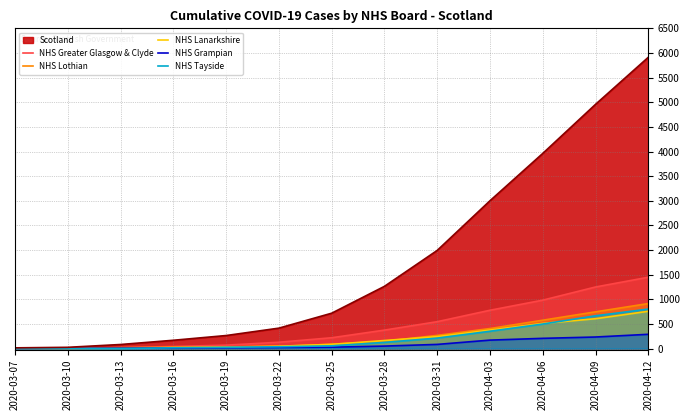

What is the sum of the NHS Greater Glasgow & Clyde values at 2020-03-19 and 2020-03-10?

71